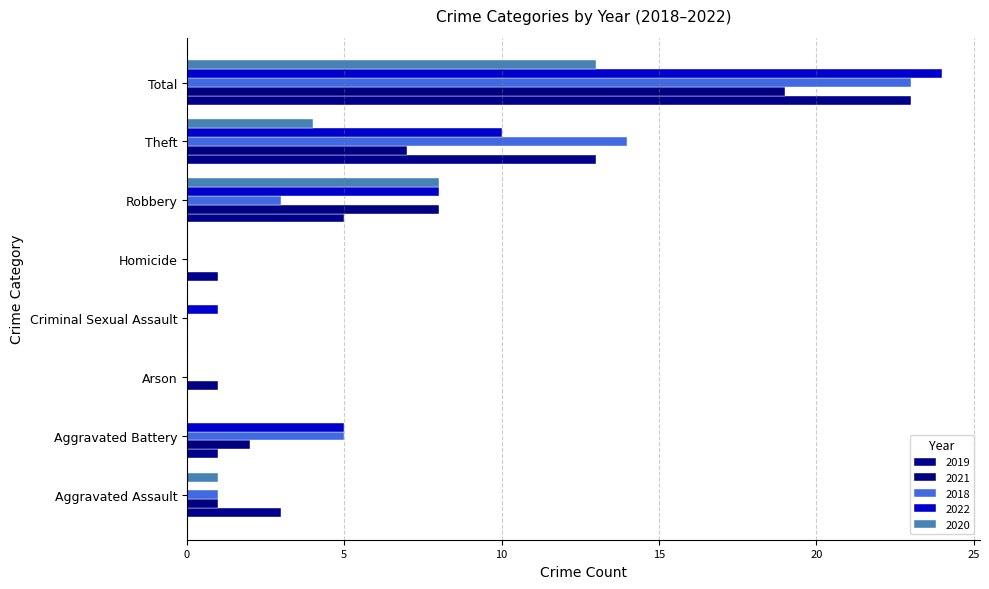

At which category is the sum across all series the highest?

Total